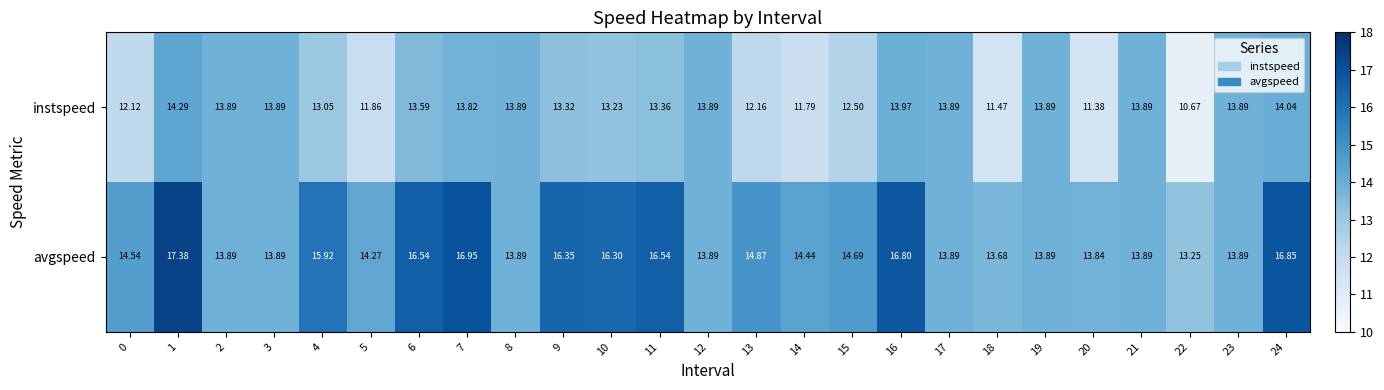

Is the value of avgspeed at 16 greater than the value of instspeed at 17?

Yes